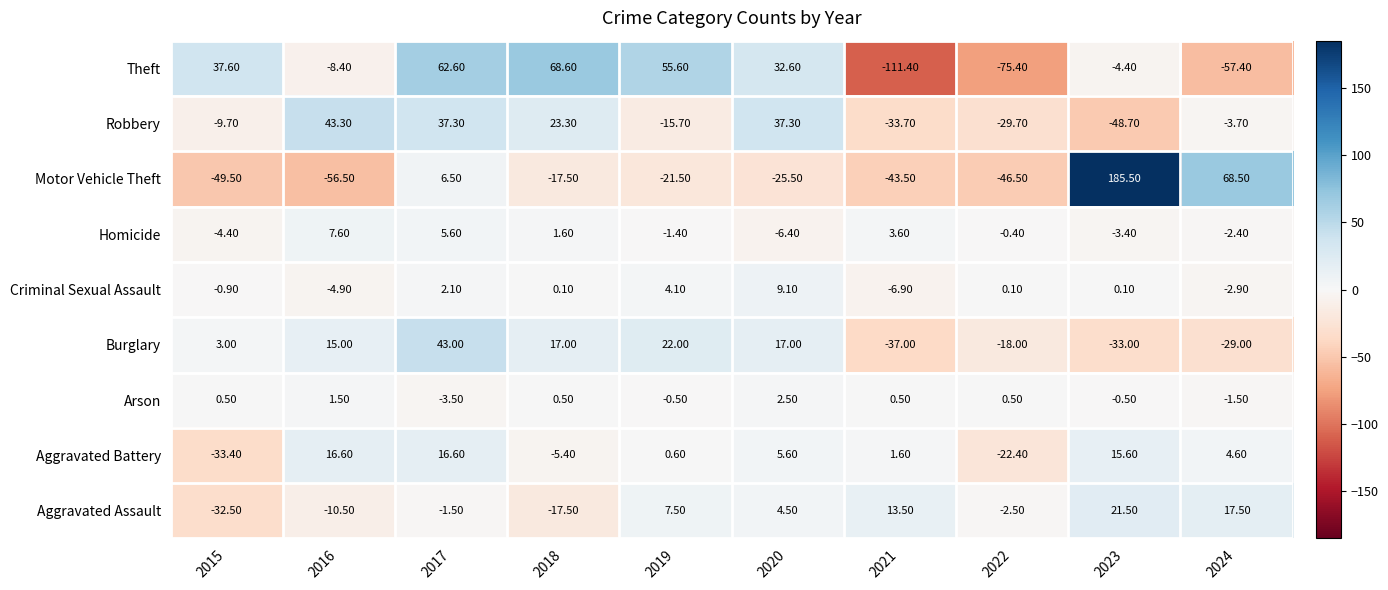

What is the minimum value shown in the chart?

-111.4